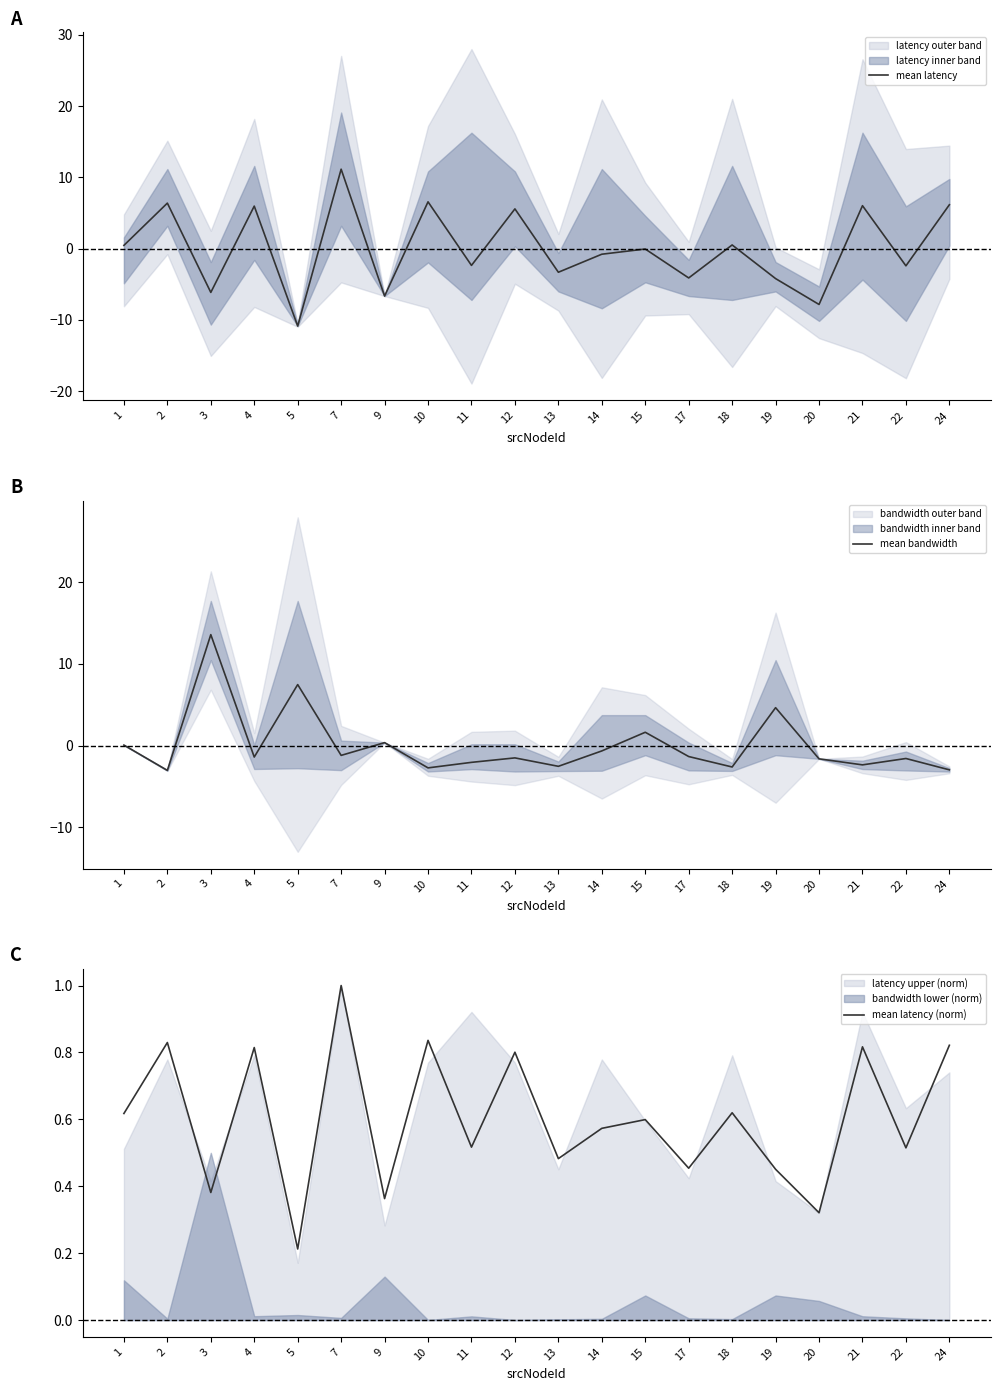

Which category has the lowest value in the mean latency series?

5